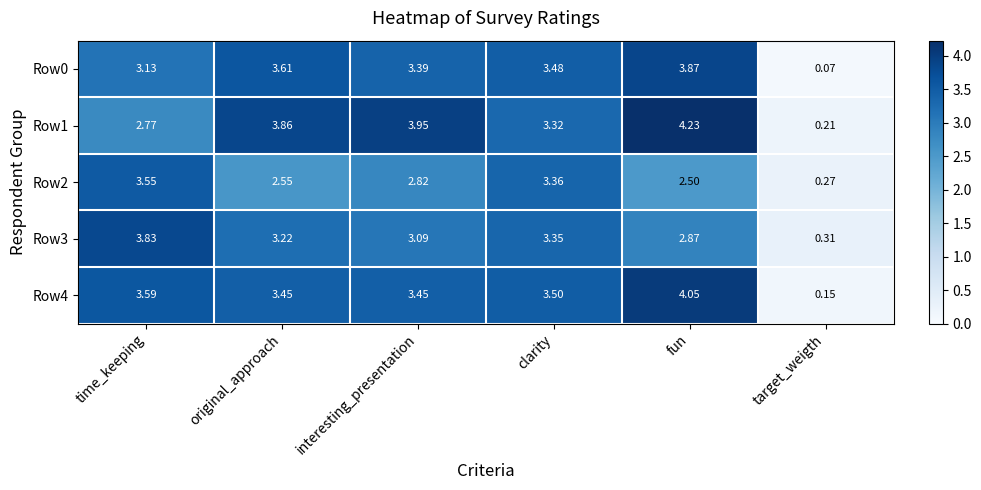

At which label does Row4 first exceed 3?

time_keeping